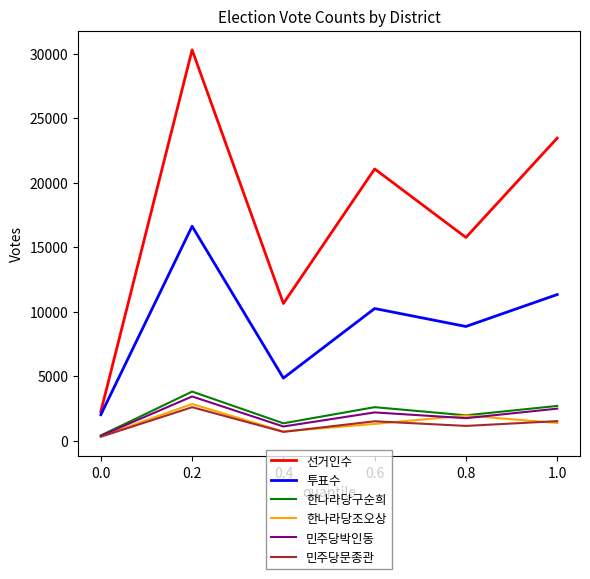

The value of 투표수 at 0.8 is 3926. True or false?

False